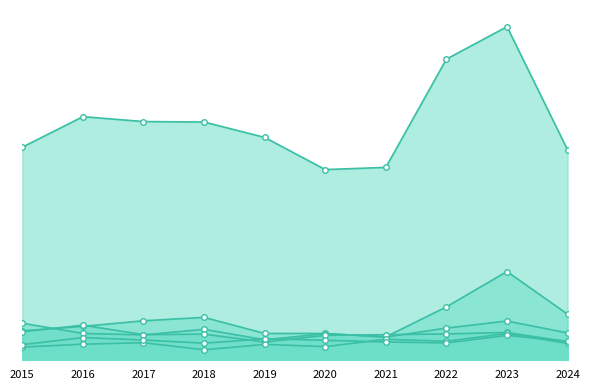

What is the value of the Aggravated Battery point at the 3rd from the left?

83